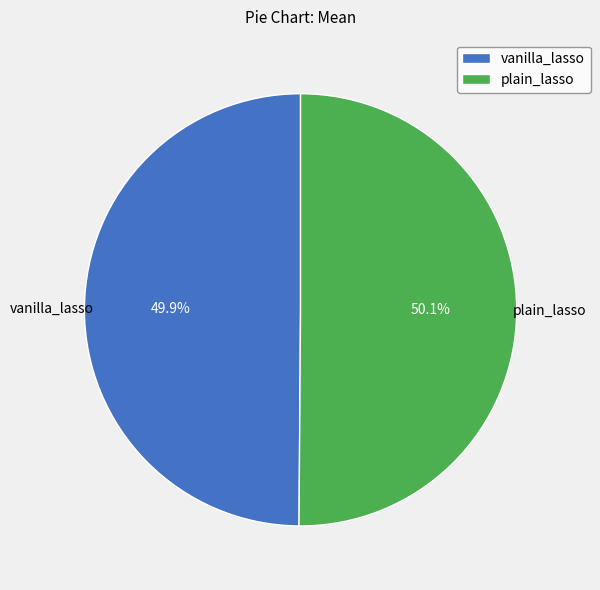

Approximately how many times larger is the value at vanilla_lasso compared to plain_lasso?

1.0